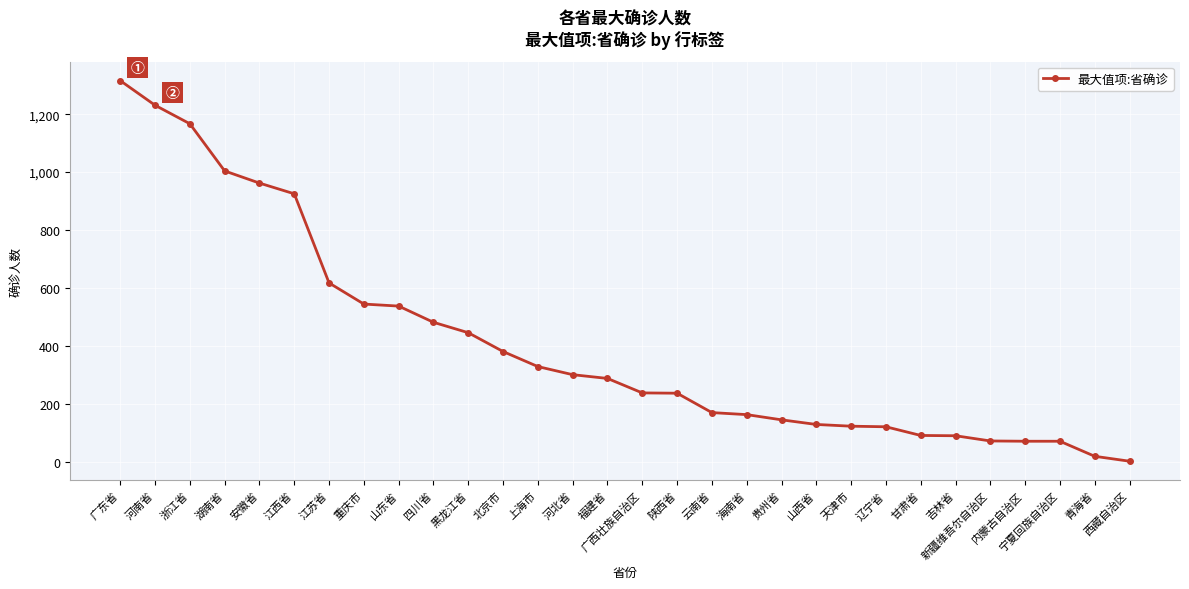

How many data points are less than 287?

15